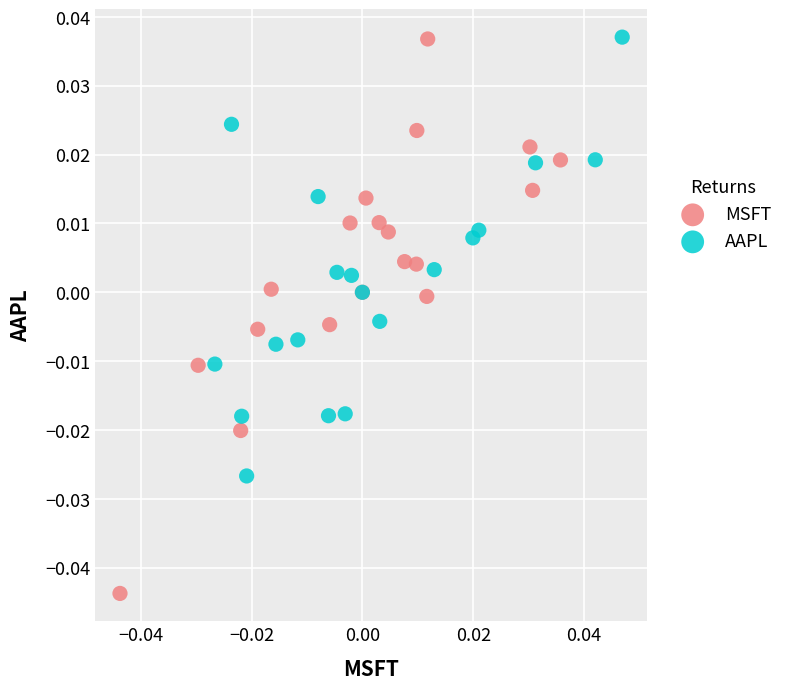

What are all the series names shown in the legend?

MSFT, AAPL